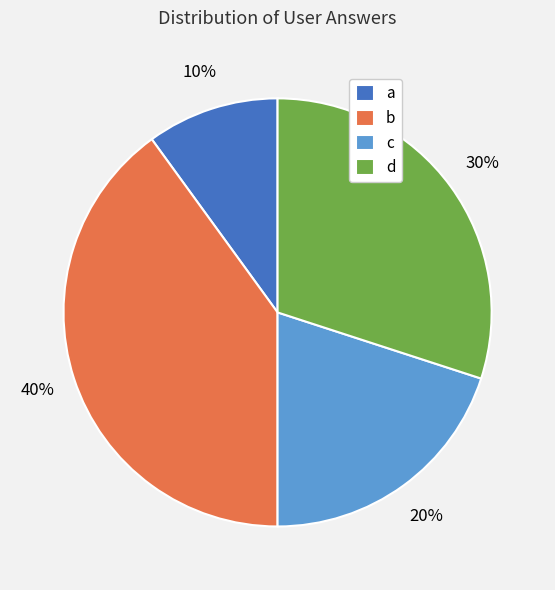

What is the ratio of the value at c to the value at b?

0.5